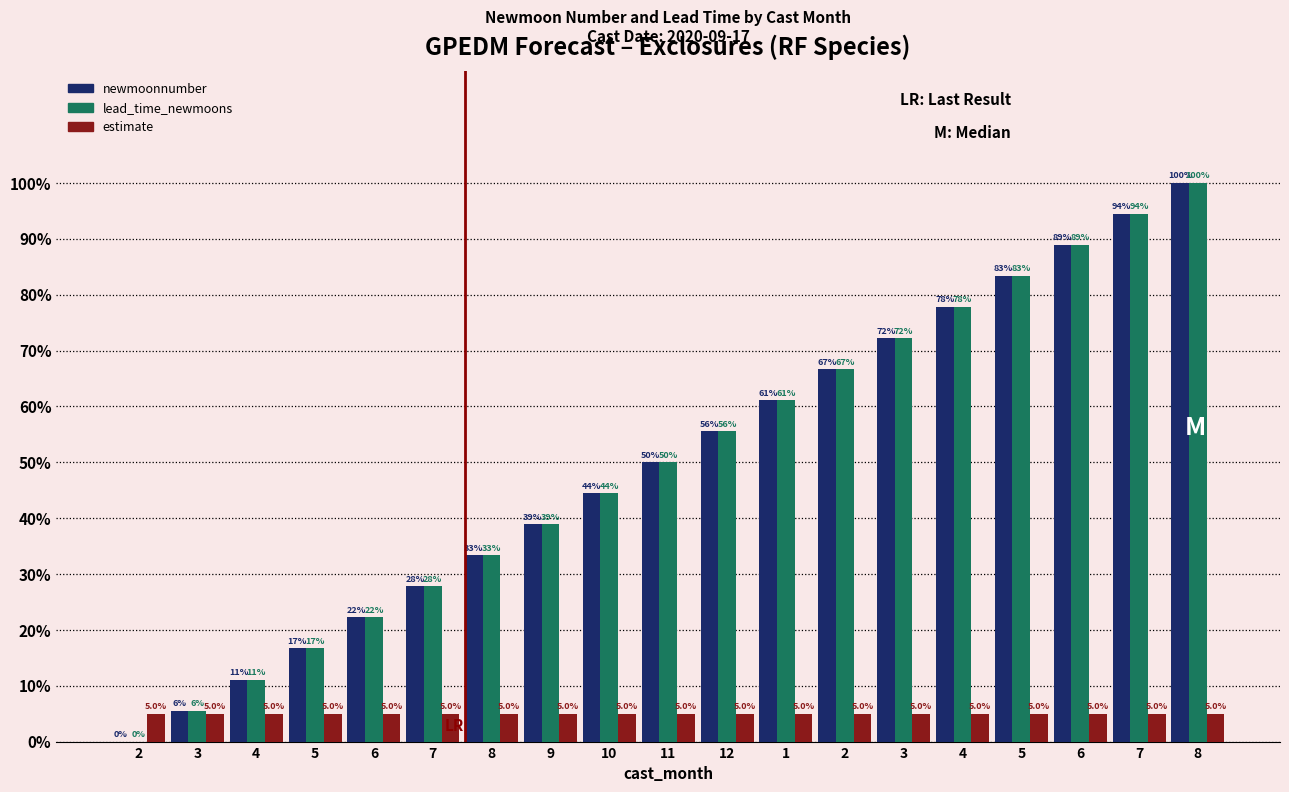

How many distinct data groups are displayed?

3